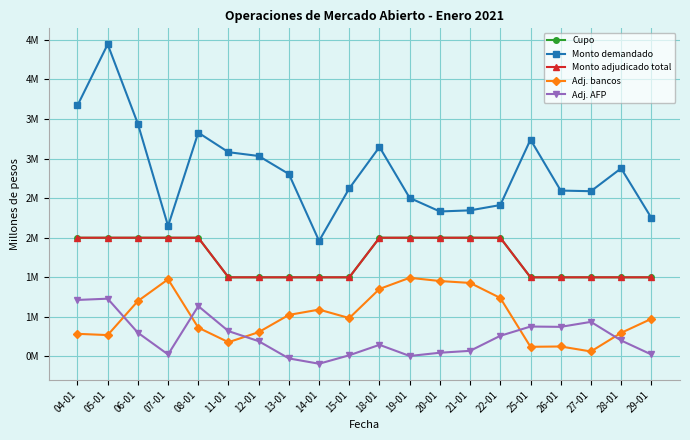

Which series has the largest range (max minus min)?

Monto demandado